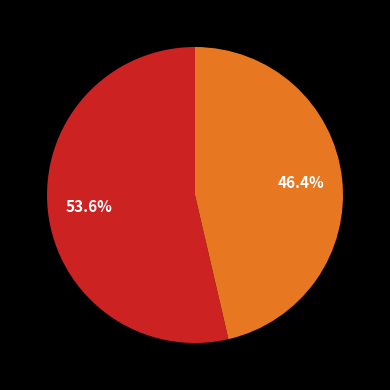

To the nearest percent, what is the average slice percentage?

50%